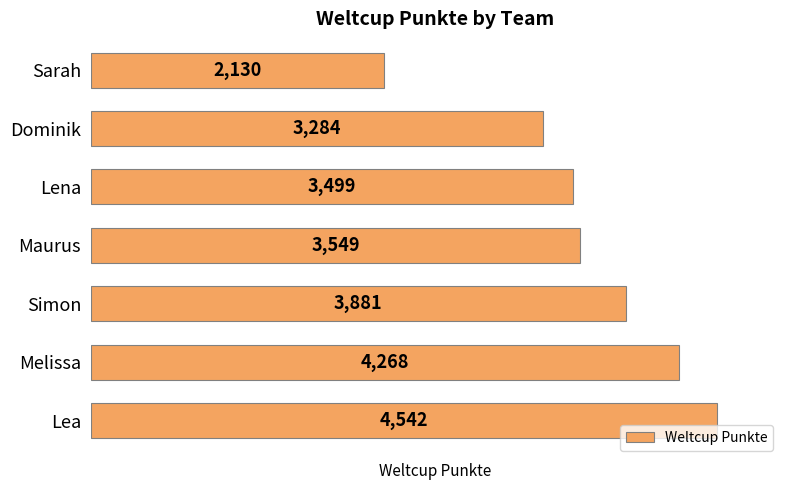

List the labels in order of value, largest first.

Lea, Melissa, Simon, Maurus, Lena, Dominik, Sarah